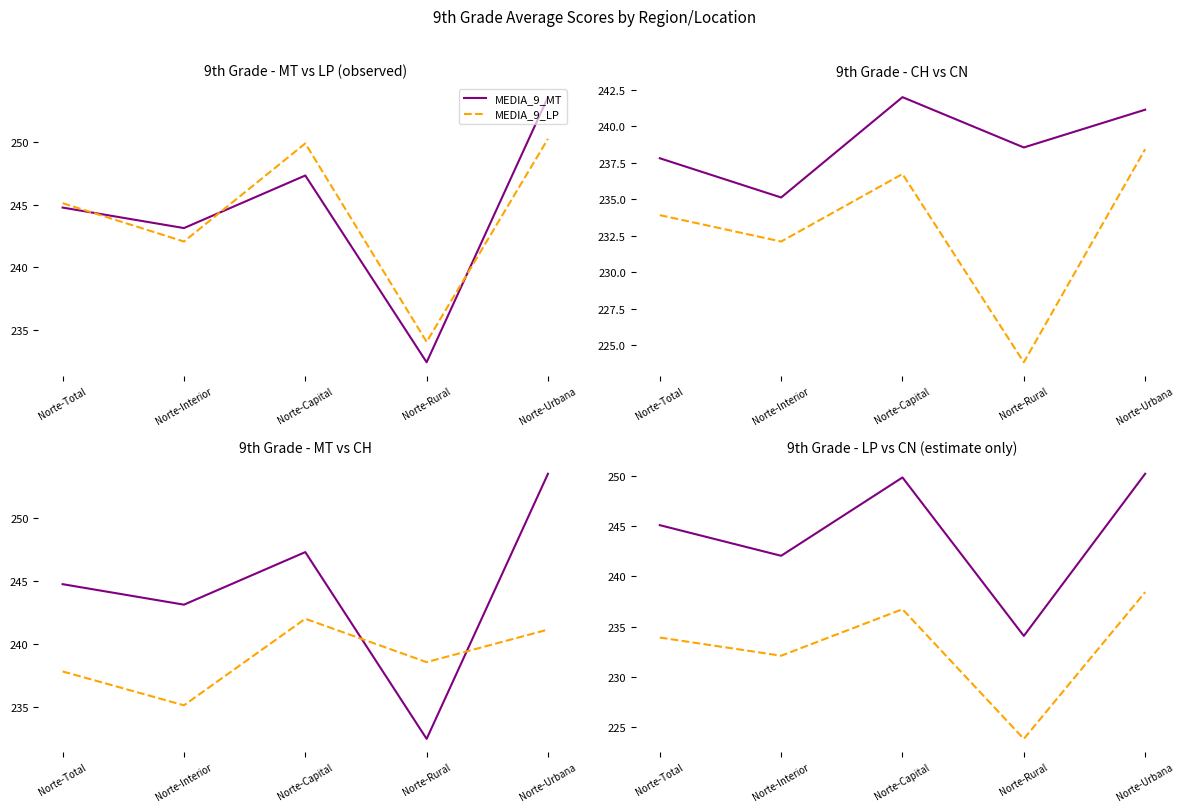

What is the sum of all MEDIA_9_LP values?

1221.3